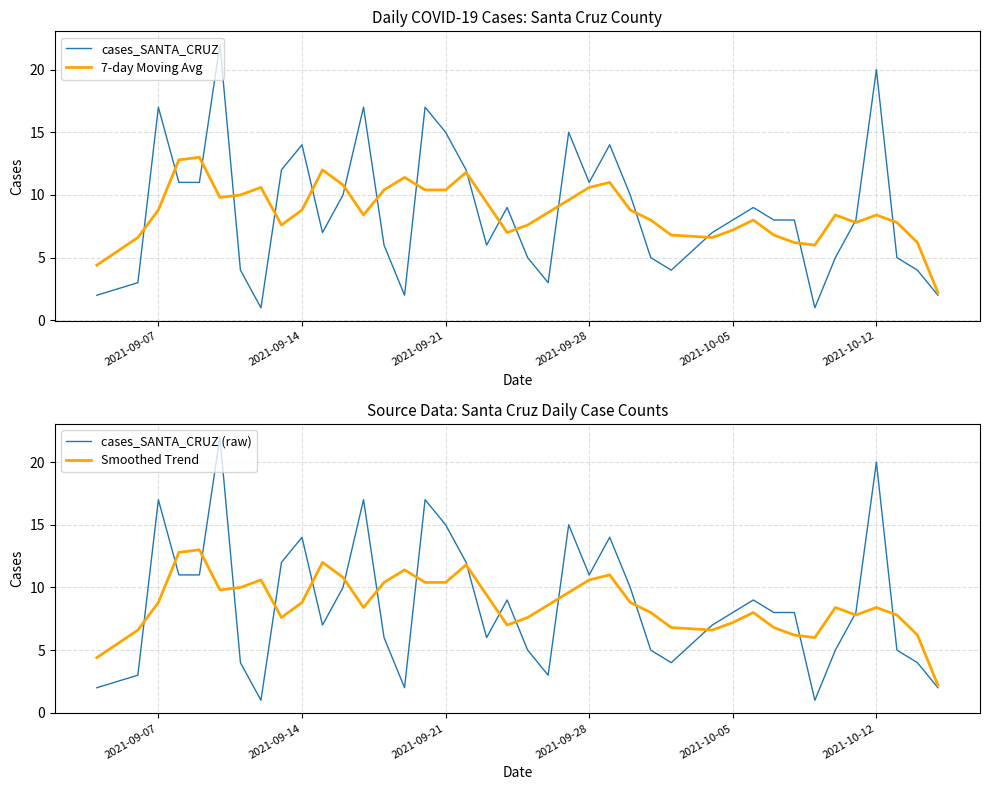

The value of 7-day Moving Avg at 2021-09-14 is 6.0. True or false?

False